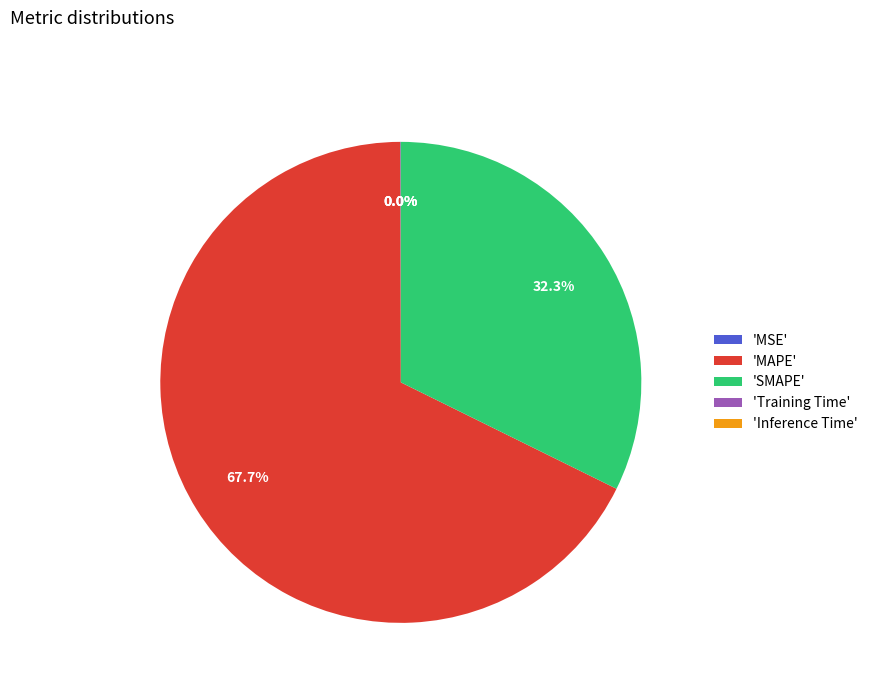

Between 'SMAPE' and 'MAPE', which is larger?

'MAPE'